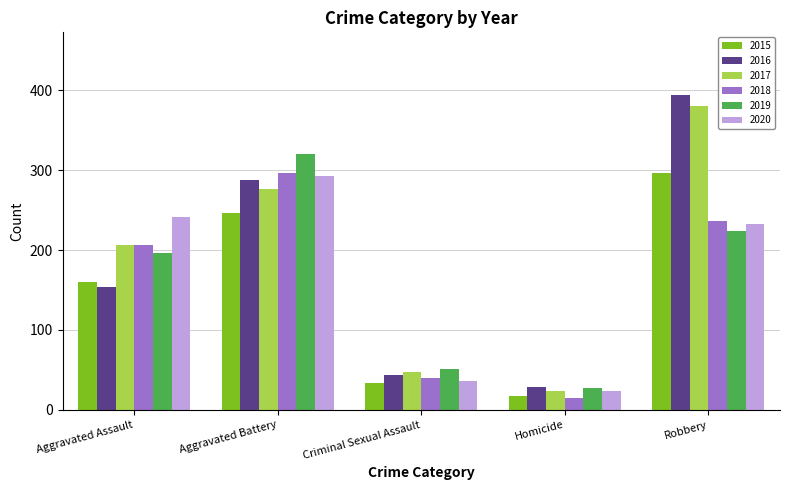

Which series has the largest total across all categories?

2017